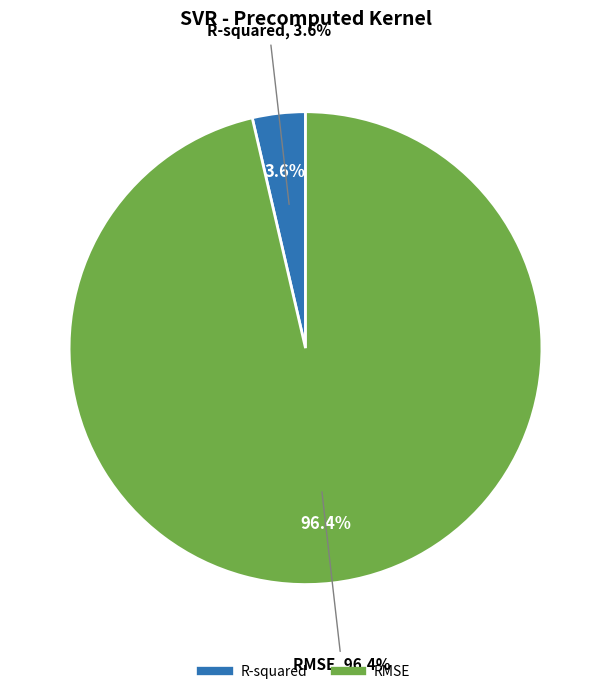

What is the largest slice in the pie chart?

RMSE